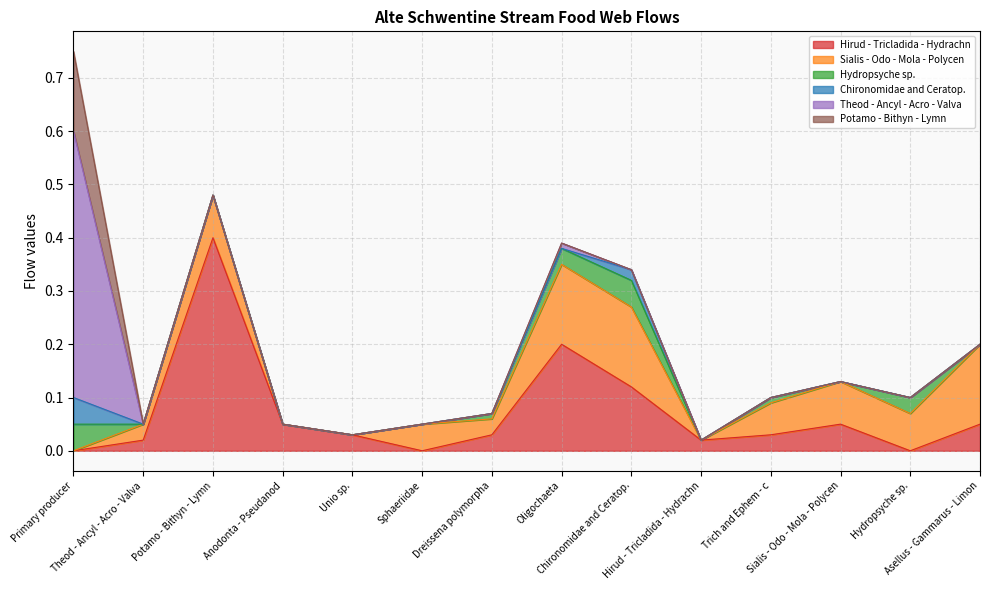

At which category does Chironomidae and Ceratop. reach its first local peak?

Chironomidae and Ceratop.